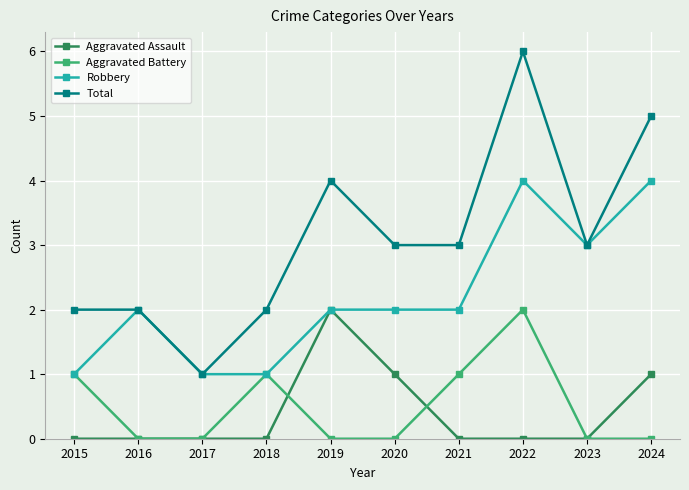

Reading right to left, list all the values displayed in this chart.

Aggravated Assault: 1	0	0	0	1	2	0	0	0	0
Aggravated Battery: 0	0	2	1	0	0	1	0	0	1
Robbery: 4	3	4	2	2	2	1	1	2	1
Total: 5	3	6	3	3	4	2	1	2	2